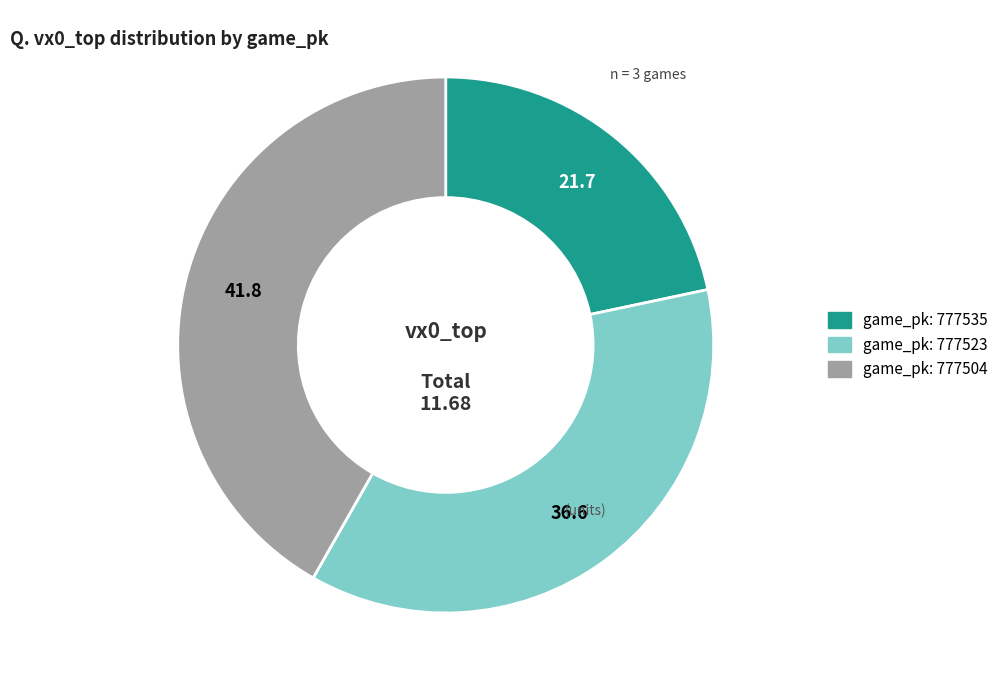

Does any single category account for the majority?

No